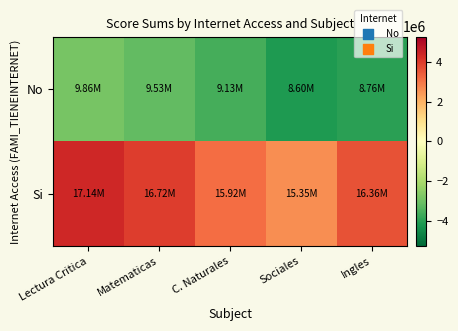

How many categories are shown in the chart?

5